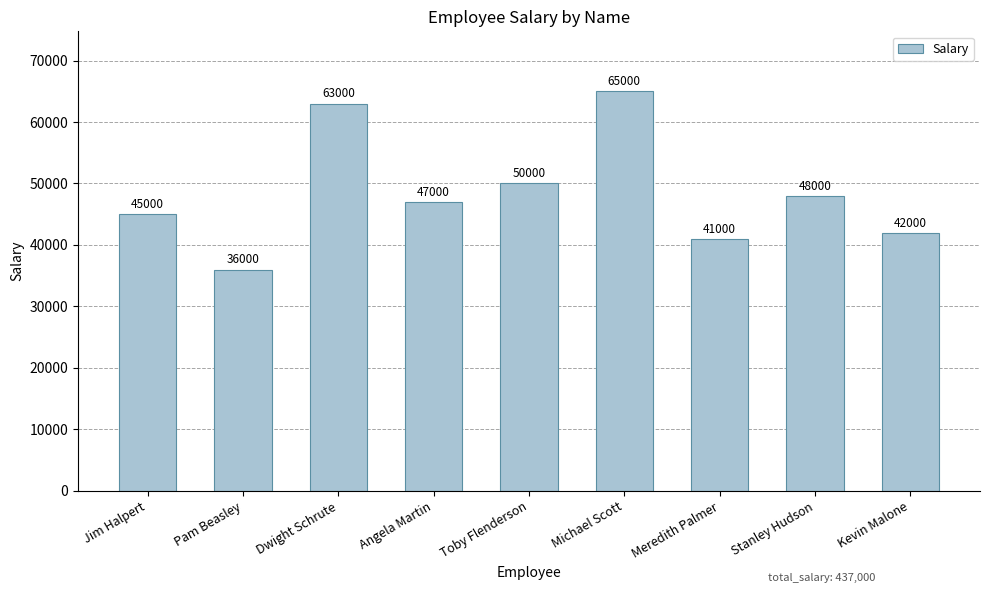

True or false: the data shows 63000 at Dwight Schrute.

True